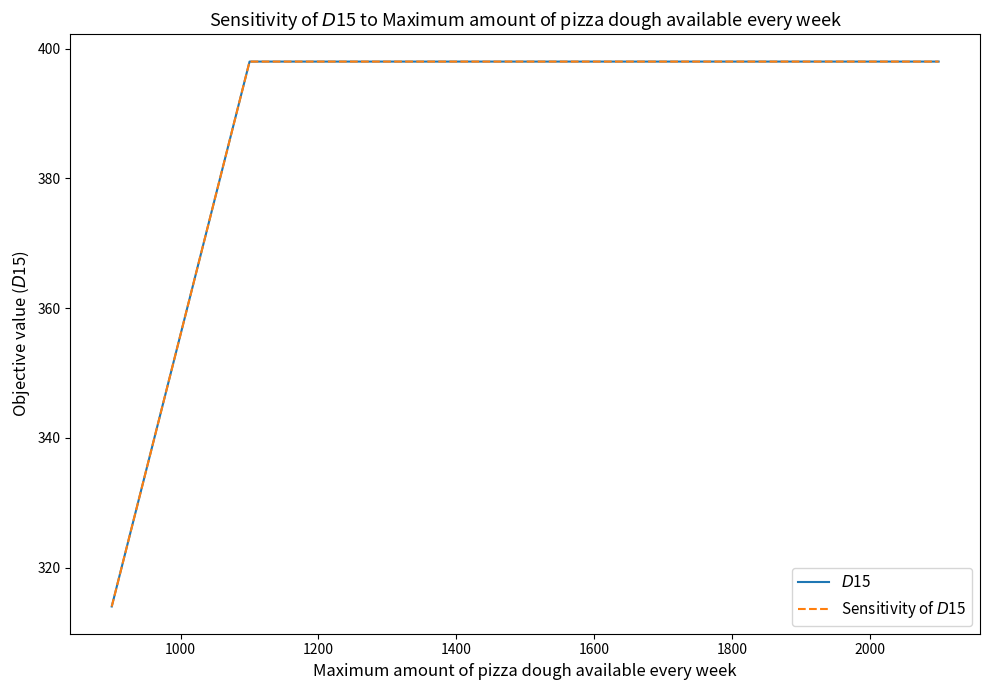

Rank the series by their maximum value, from lowest to highest.

$D$15, Sensitivity of $D$15